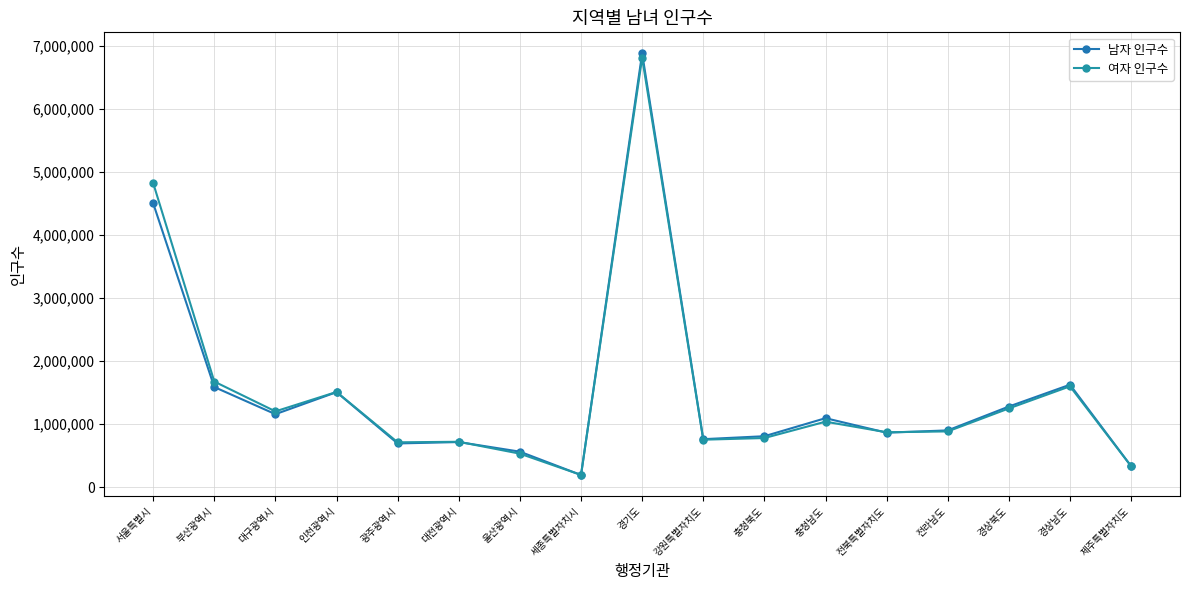

Is it true that 여자 인구수 equals 1250837 at 경상북도?

True